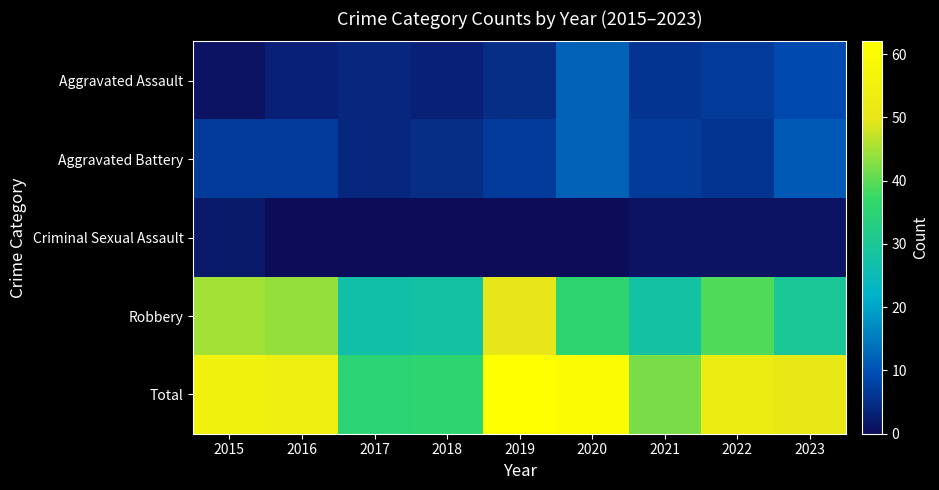

Between 2021 and 2023, which is larger?

2023